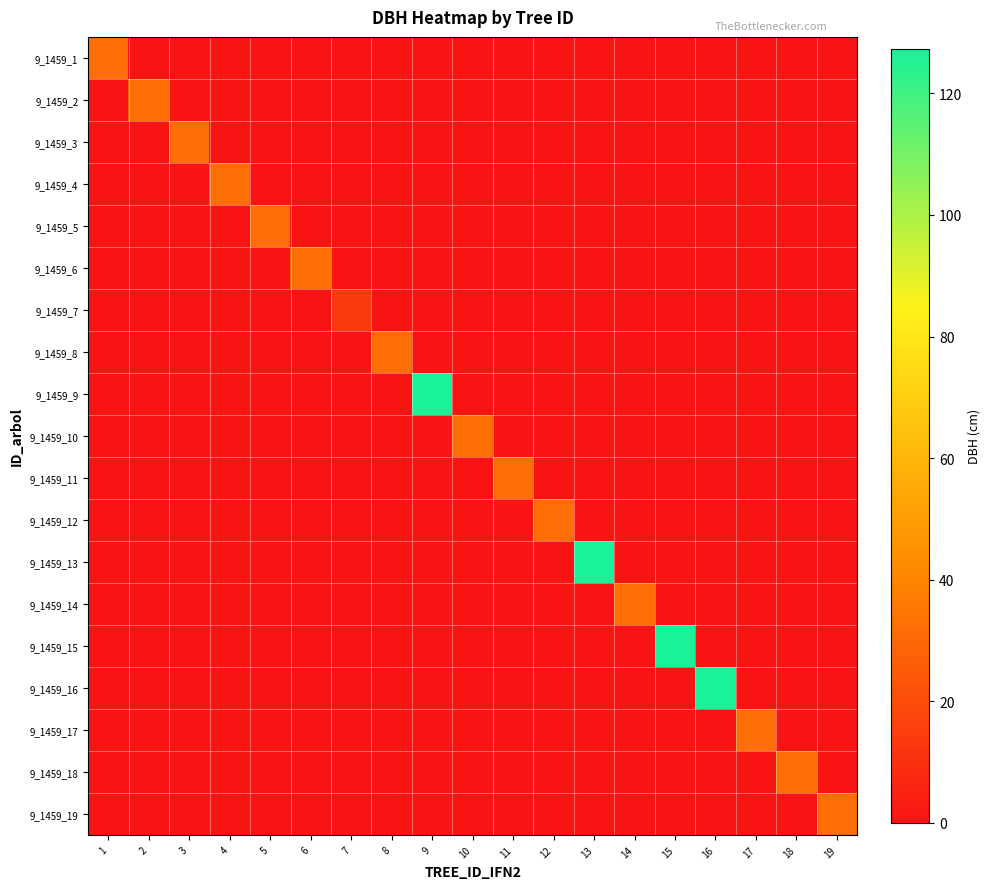

Reading right to left, transcribe all the data shown in this chart.

9_1459_1: 19=0.0	18=0.0	17=0.0	16=0.0	15=0.0	14=0.0	13=0.0	12=0.0	11=0.0	10=0.0	9=0.0	8=0.0	7=0.0	6=0.0	5=0.0	4=0.0	3=0.0	2=0.0	1=31.8
9_1459_2: 19=0.0	18=0.0	17=0.0	16=0.0	15=0.0	14=0.0	13=0.0	12=0.0	11=0.0	10=0.0	9=0.0	8=0.0	7=0.0	6=0.0	5=0.0	4=0.0	3=0.0	2=31.8	1=0.0
9_1459_3: 19=0.0	18=0.0	17=0.0	16=0.0	15=0.0	14=0.0	13=0.0	12=0.0	11=0.0	10=0.0	9=0.0	8=0.0	7=0.0	6=0.0	5=0.0	4=0.0	3=31.8	2=0.0	1=0.0
9_1459_4: 19=0.0	18=0.0	17=0.0	16=0.0	15=0.0	14=0.0	13=0.0	12=0.0	11=0.0	10=0.0	9=0.0	8=0.0	7=0.0	6=0.0	5=0.0	4=31.8	3=0.0	2=0.0	1=0.0
9_1459_5: 19=0.0	18=0.0	17=0.0	16=0.0	15=0.0	14=0.0	13=0.0	12=0.0	11=0.0	10=0.0	9=0.0	8=0.0	7=0.0	6=0.0	5=31.8	4=0.0	3=0.0	2=0.0	1=0.0
9_1459_6: 19=0.0	18=0.0	17=0.0	16=0.0	15=0.0	14=0.0	13=0.0	12=0.0	11=0.0	10=0.0	9=0.0	8=0.0	7=0.0	6=31.8	5=0.0	4=0.0	3=0.0	2=0.0	1=0.0
9_1459_7: 19=0.0	18=0.0	17=0.0	16=0.0	15=0.0	14=0.0	13=0.0	12=0.0	11=0.0	10=0.0	9=0.0	8=0.0	7=14.2	6=0.0	5=0.0	4=0.0	3=0.0	2=0.0	1=0.0
9_1459_8: 19=0.0	18=0.0	17=0.0	16=0.0	15=0.0	14=0.0	13=0.0	12=0.0	11=0.0	10=0.0	9=0.0	8=31.8	7=0.0	6=0.0	5=0.0	4=0.0	3=0.0	2=0.0	1=0.0
9_1459_9: 19=0.0	18=0.0	17=0.0	16=0.0	15=0.0	14=0.0	13=0.0	12=0.0	11=0.0	10=0.0	9=127.3	8=0.0	7=0.0	6=0.0	5=0.0	4=0.0	3=0.0	2=0.0	1=0.0
9_1459_10: 19=0.0	18=0.0	17=0.0	16=0.0	15=0.0	14=0.0	13=0.0	12=0.0	11=0.0	10=31.8	9=0.0	8=0.0	7=0.0	6=0.0	5=0.0	4=0.0	3=0.0	2=0.0	1=0.0
9_1459_11: 19=0.0	18=0.0	17=0.0	16=0.0	15=0.0	14=0.0	13=0.0	12=0.0	11=31.8	10=0.0	9=0.0	8=0.0	7=0.0	6=0.0	5=0.0	4=0.0	3=0.0	2=0.0	1=0.0
9_1459_12: 19=0.0	18=0.0	17=0.0	16=0.0	15=0.0	14=0.0	13=0.0	12=31.8	11=0.0	10=0.0	9=0.0	8=0.0	7=0.0	6=0.0	5=0.0	4=0.0	3=0.0	2=0.0	1=0.0
9_1459_13: 19=0.0	18=0.0	17=0.0	16=0.0	15=0.0	14=0.0	13=127.3	12=0.0	11=0.0	10=0.0	9=0.0	8=0.0	7=0.0	6=0.0	5=0.0	4=0.0	3=0.0	2=0.0	1=0.0
9_1459_14: 19=0.0	18=0.0	17=0.0	16=0.0	15=0.0	14=31.8	13=0.0	12=0.0	11=0.0	10=0.0	9=0.0	8=0.0	7=0.0	6=0.0	5=0.0	4=0.0	3=0.0	2=0.0	1=0.0
9_1459_15: 19=0.0	18=0.0	17=0.0	16=0.0	15=127.3	14=0.0	13=0.0	12=0.0	11=0.0	10=0.0	9=0.0	8=0.0	7=0.0	6=0.0	5=0.0	4=0.0	3=0.0	2=0.0	1=0.0
9_1459_16: 19=0.0	18=0.0	17=0.0	16=127.3	15=0.0	14=0.0	13=0.0	12=0.0	11=0.0	10=0.0	9=0.0	8=0.0	7=0.0	6=0.0	5=0.0	4=0.0	3=0.0	2=0.0	1=0.0
9_1459_17: 19=0.0	18=0.0	17=31.8	16=0.0	15=0.0	14=0.0	13=0.0	12=0.0	11=0.0	10=0.0	9=0.0	8=0.0	7=0.0	6=0.0	5=0.0	4=0.0	3=0.0	2=0.0	1=0.0
9_1459_18: 19=0.0	18=31.8	17=0.0	16=0.0	15=0.0	14=0.0	13=0.0	12=0.0	11=0.0	10=0.0	9=0.0	8=0.0	7=0.0	6=0.0	5=0.0	4=0.0	3=0.0	2=0.0	1=0.0
9_1459_19: 19=31.8	18=0.0	17=0.0	16=0.0	15=0.0	14=0.0	13=0.0	12=0.0	11=0.0	10=0.0	9=0.0	8=0.0	7=0.0	6=0.0	5=0.0	4=0.0	3=0.0	2=0.0	1=0.0